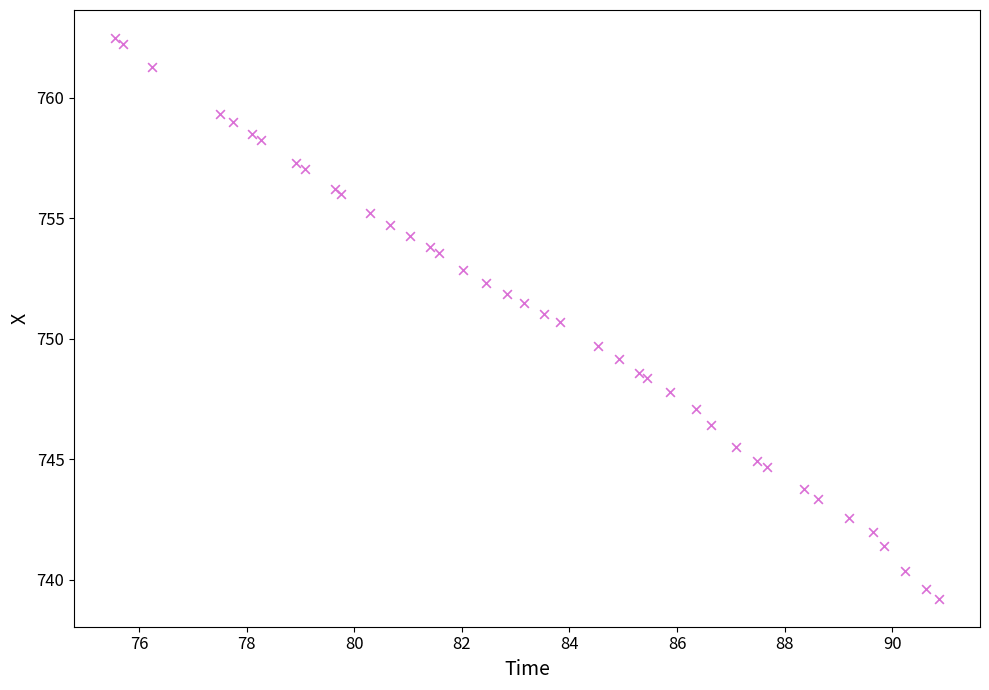

What Y value in the scatter plot is closest to 750?

749.7